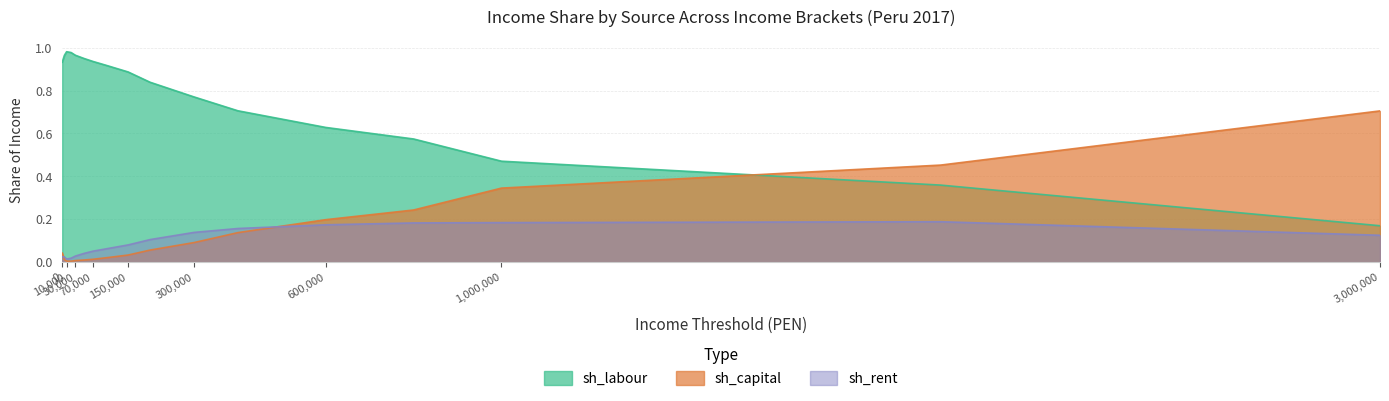

What is the average value of the sh_rent series?

0.1